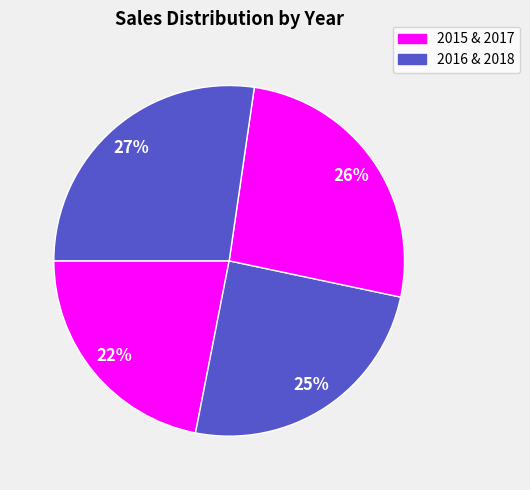

Count the number of slices in the pie.

4